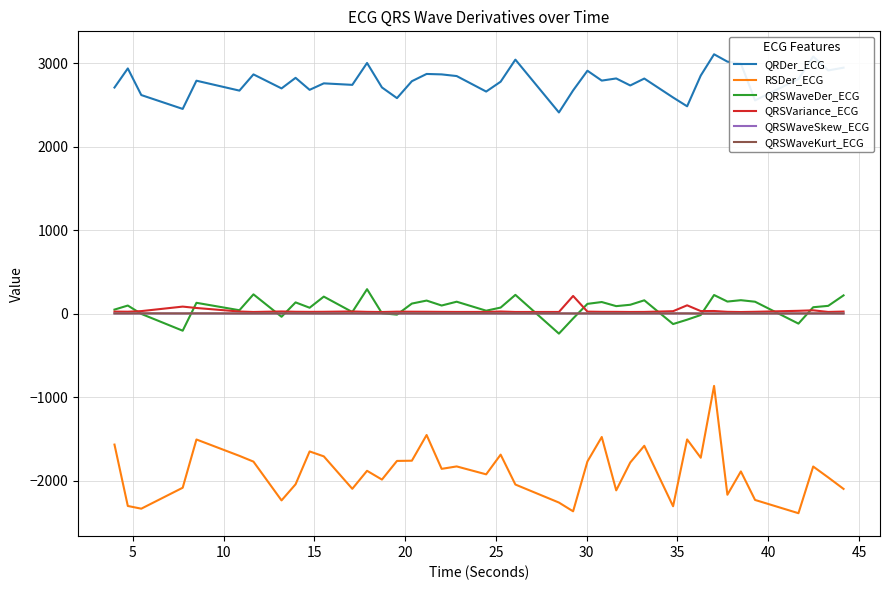

True or false: RSDer_ECG and QRSWaveDer_ECG cross at least once.

False